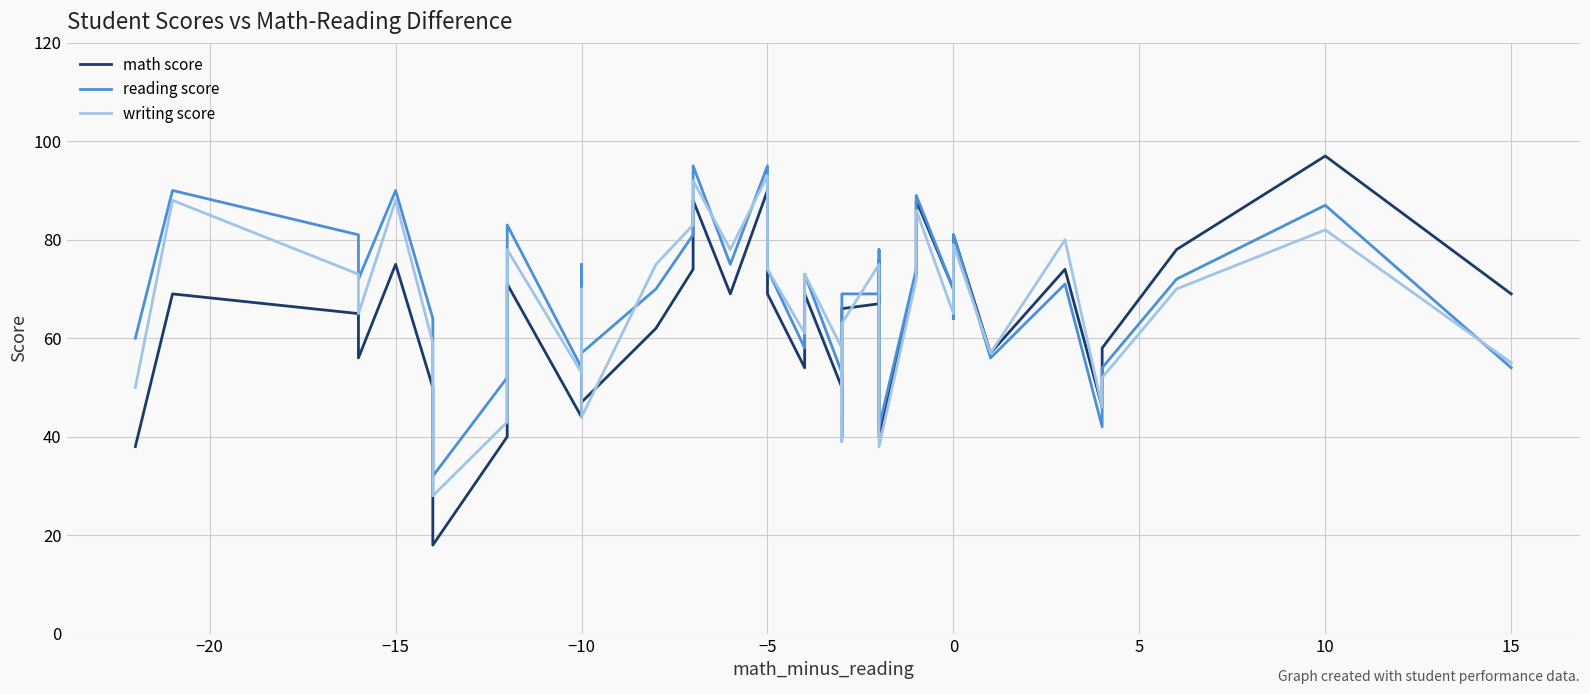

What is the value of the math score point at the 36th from the left?

46